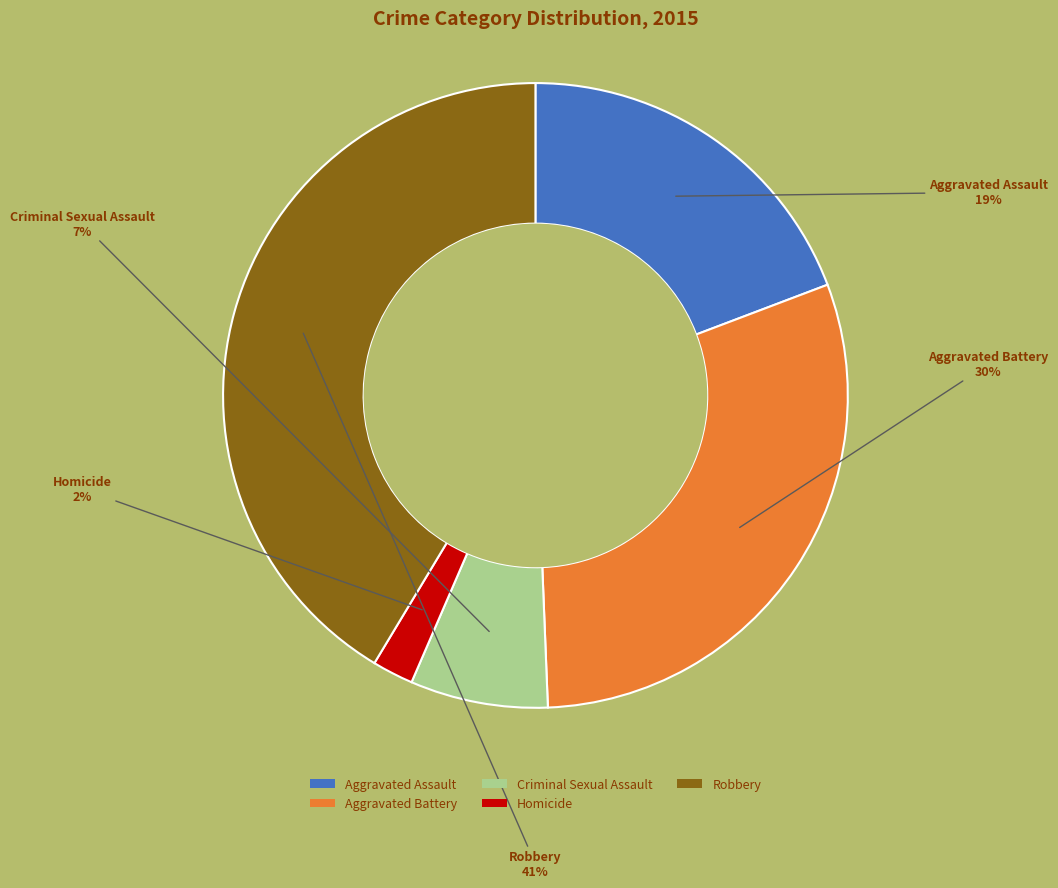

Is Criminal Sexual Assault the majority of the pie?

No